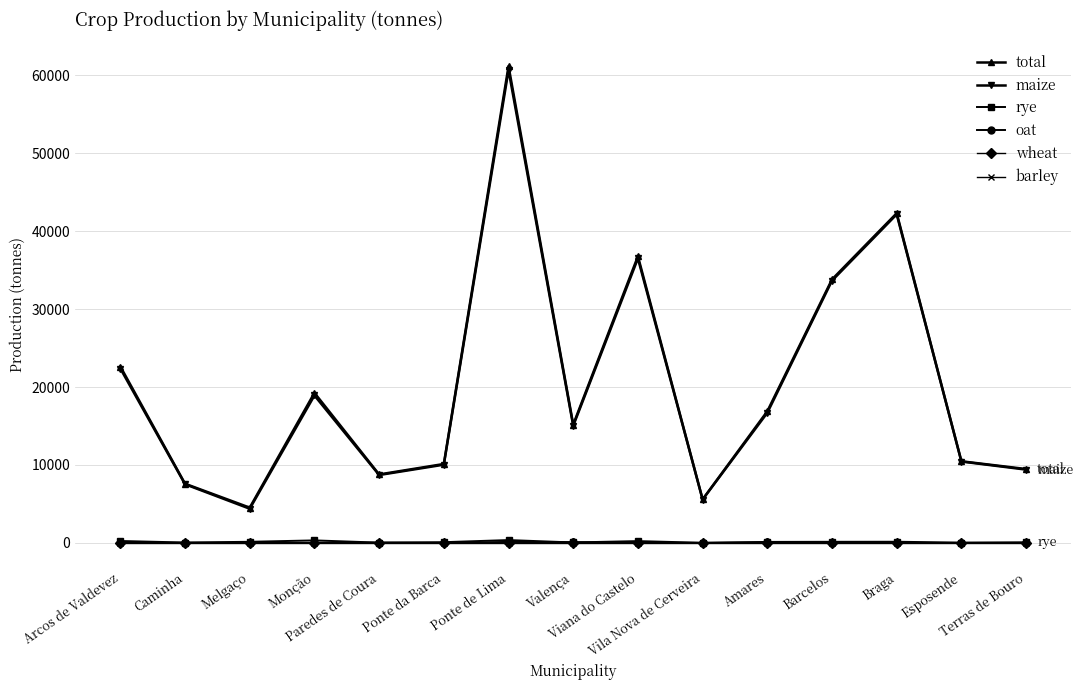

What is the highest value of the wheat series?

15.7